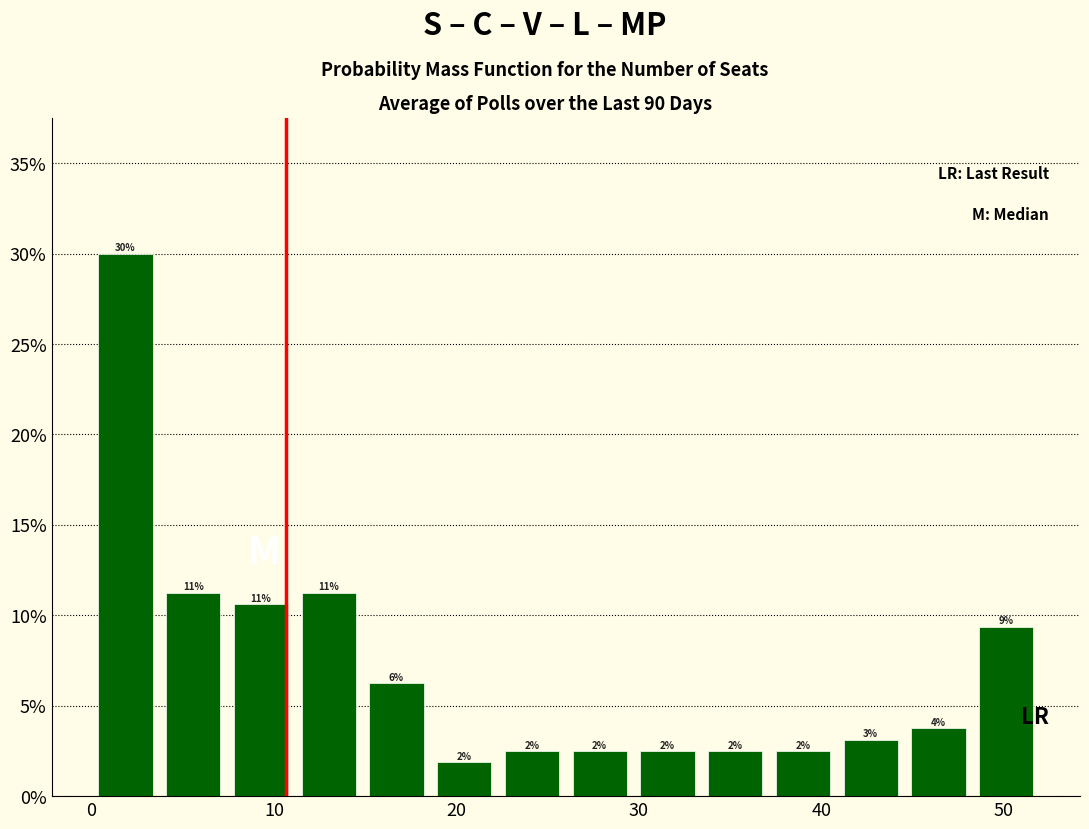

Read against the x-axis, roughly where is the centre of the tallest bar?

2